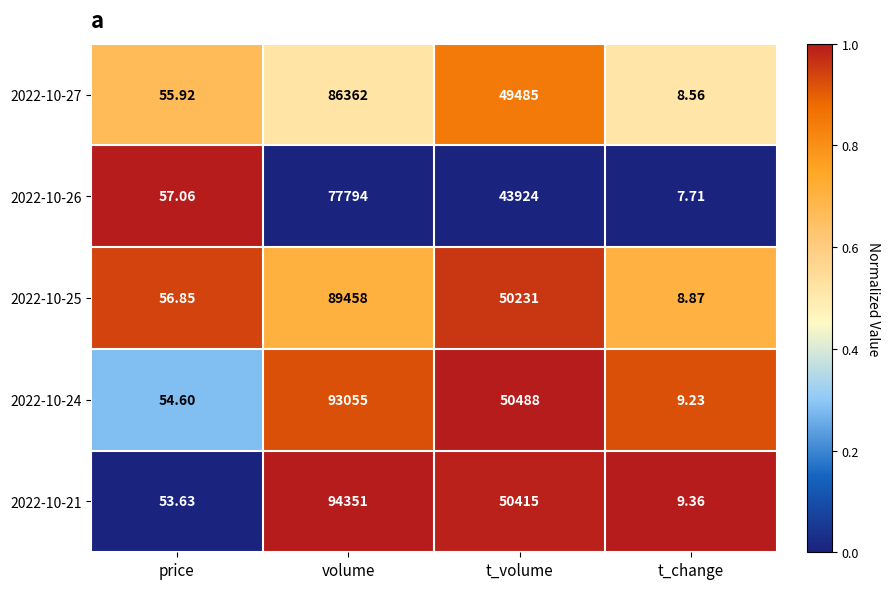

At which category does the chart reach its minimum across all series?

t_change